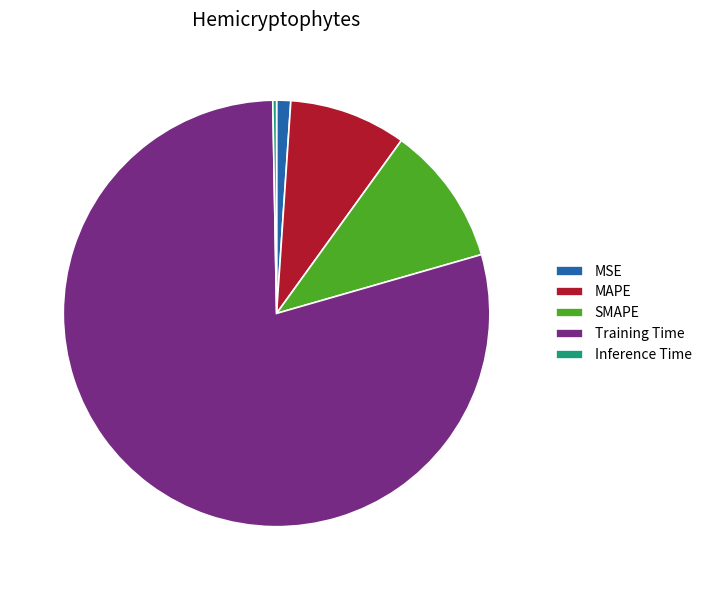

Do MAPE and Training Time together represent more than half of the pie?

Yes